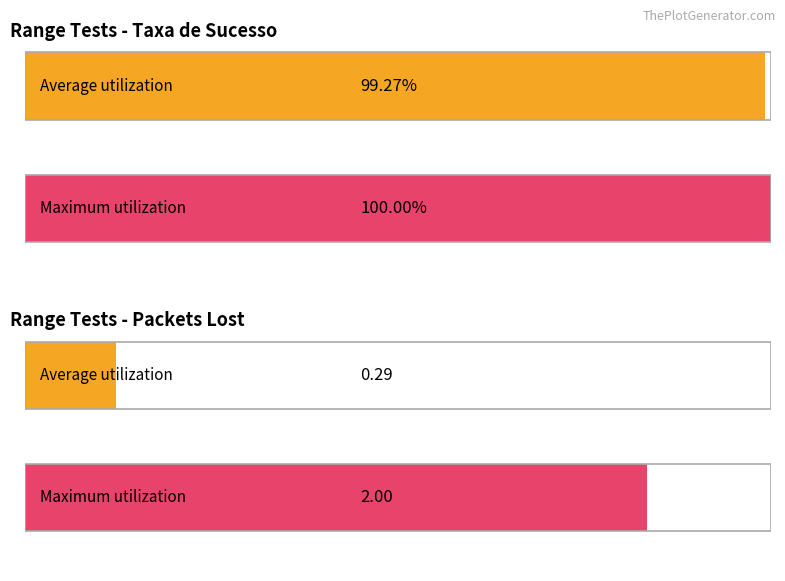

Which series has the largest total across all categories?

Taxa de Sucesso